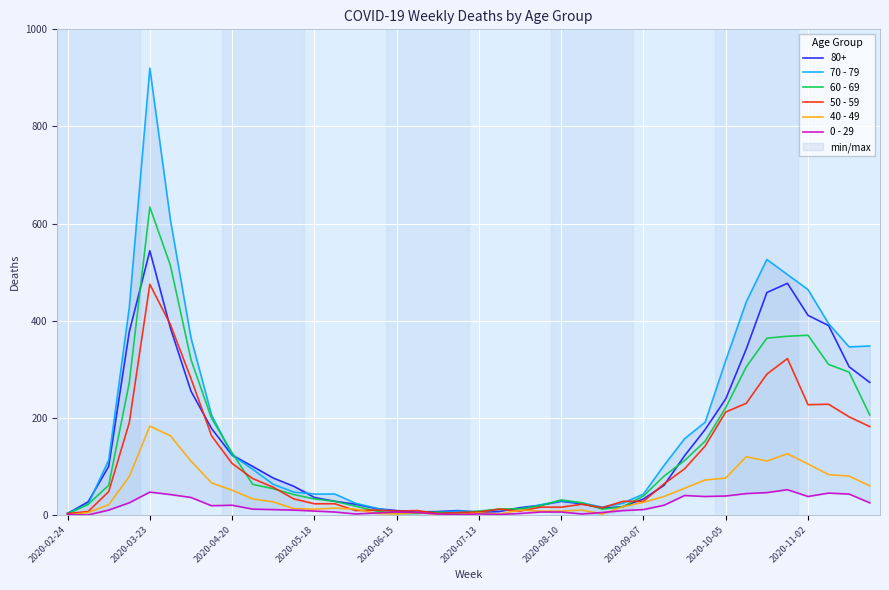

The value of 60 - 69 at 37 is 171. True or false?

False